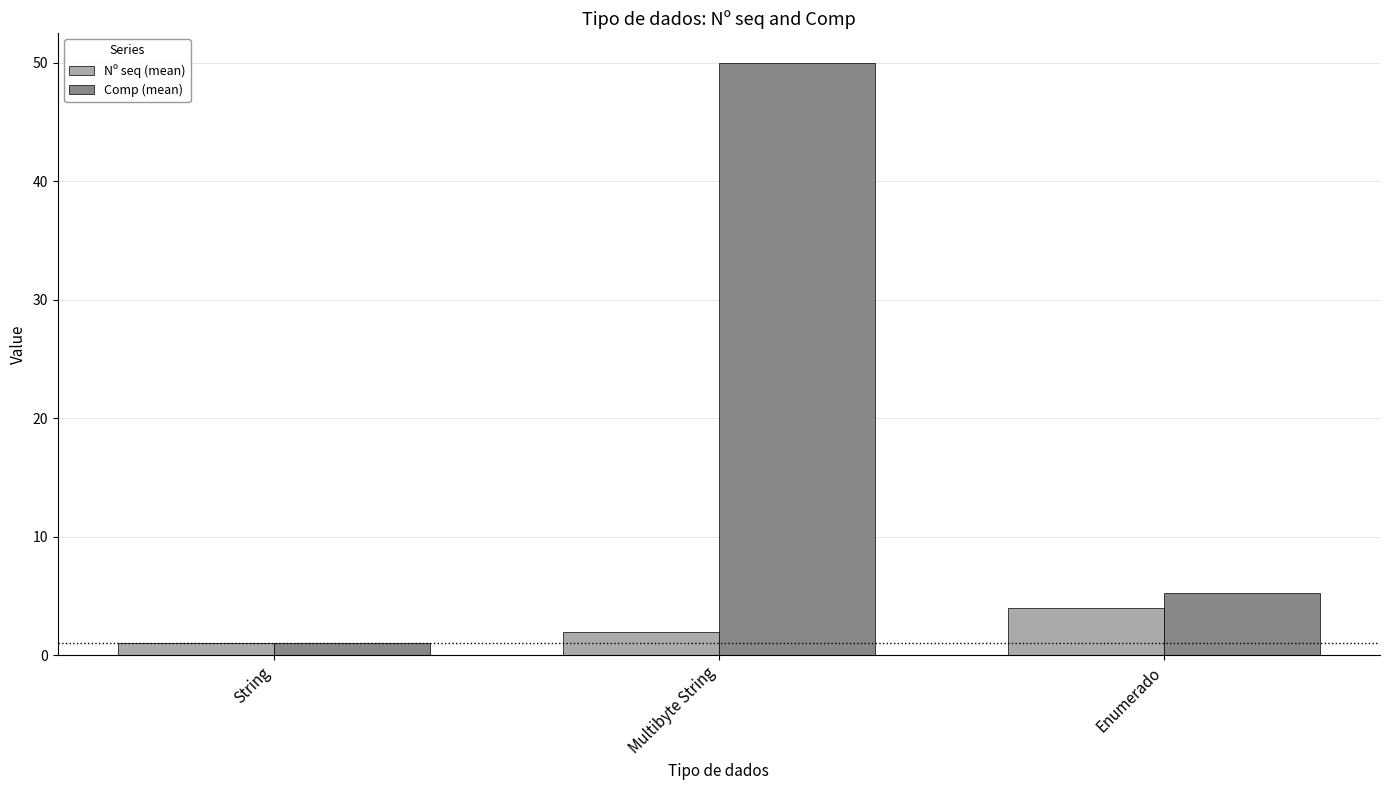

True or false: Comp (mean) has a value of 1.9 at Enumerado.

False